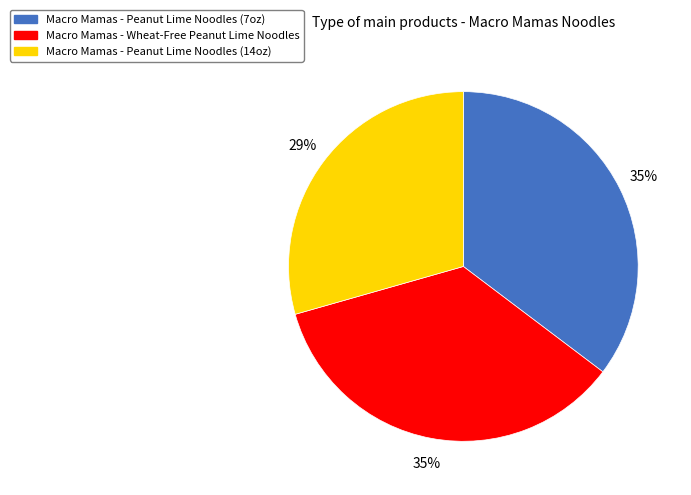

Does Macro Mamas - Peanut Lime Noodles (14oz) account for over 50% of the chart?

No